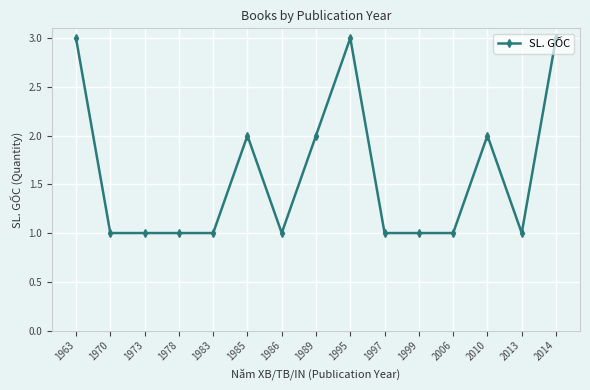

What is the change in value from 1973 to 2014?

+2